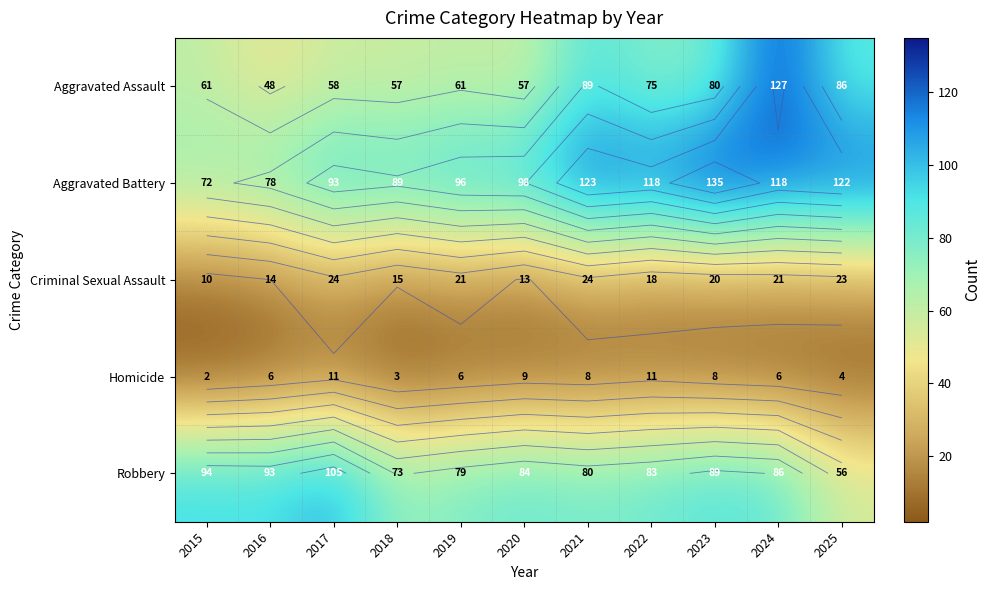

At which label is Aggravated Battery closest to 103?

2020